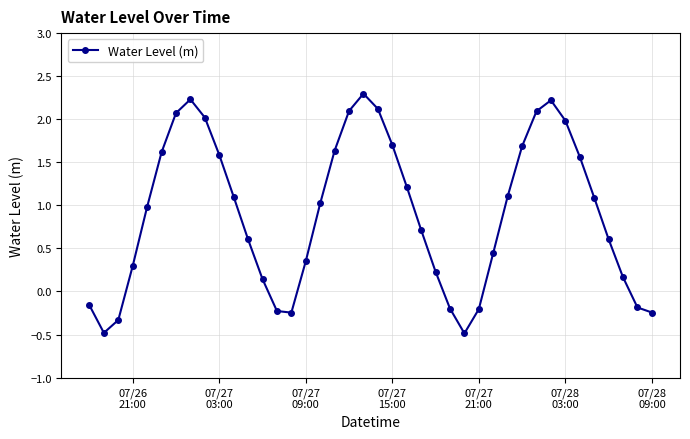

What is the difference between the maximum and minimum values?

2.8